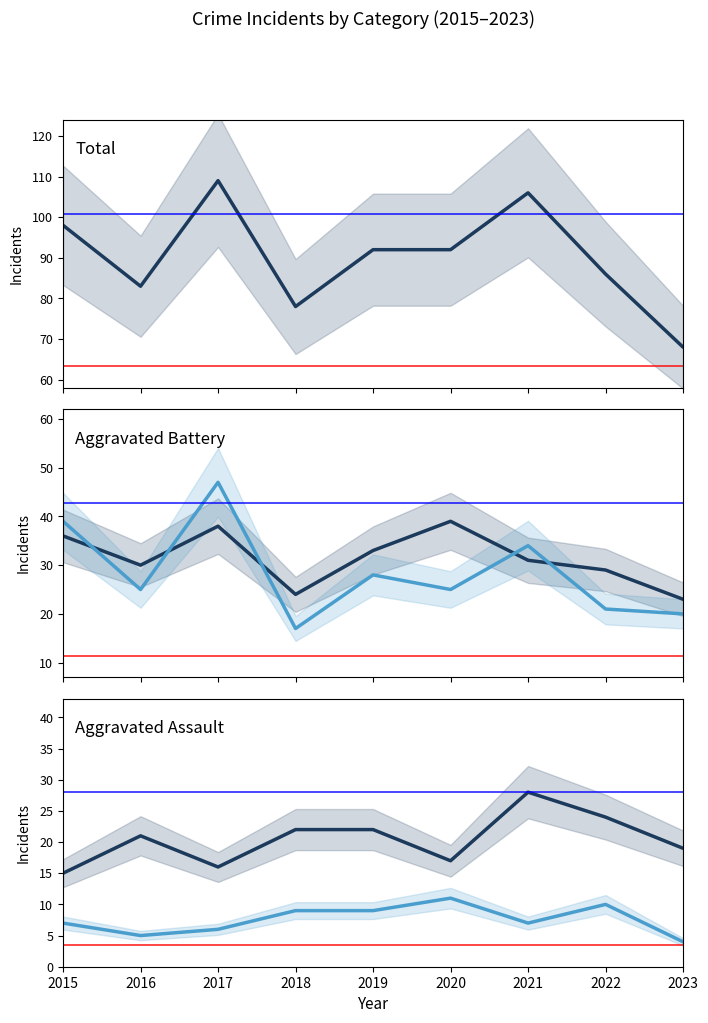

How many categories are shown in the chart?

9